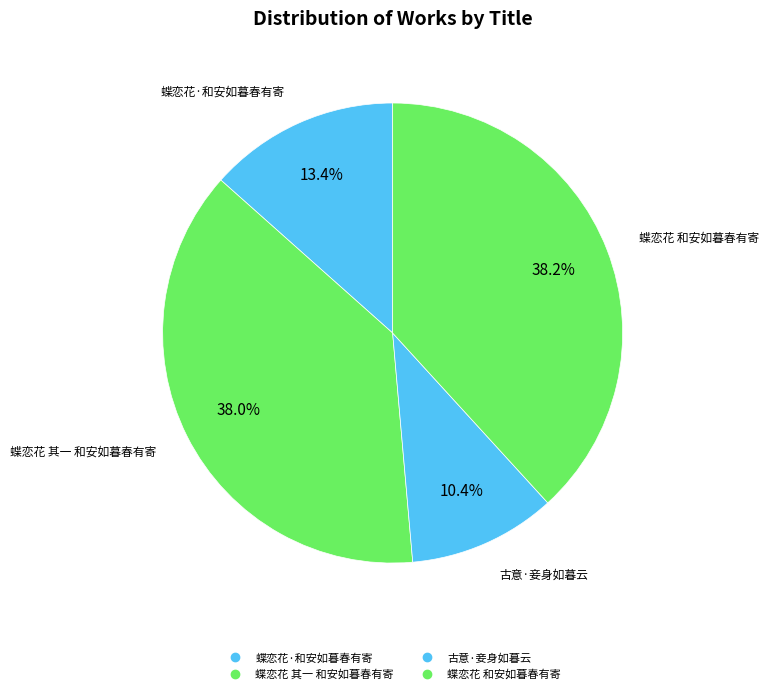

To the nearest percent, what is the average slice percentage?

25%